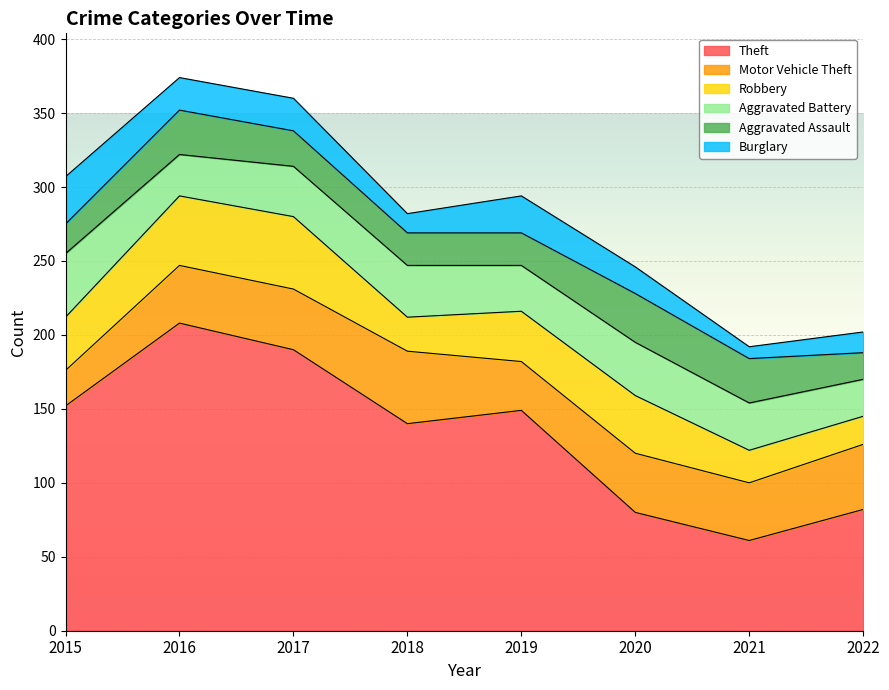

How many lines are shown in the chart?

6